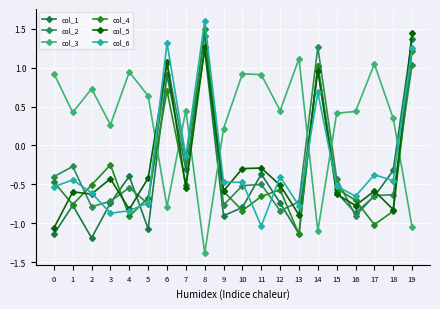

Reading left to right, transcribe all the data shown in this chart.

col_1: -1.1	-0.8	-1.2	-0.7	-0.4	-1.1	0.9	-0.3	1.2	-0.9	-0.8	-0.4	-0.7	-1.1	1.0	-0.6	-0.9	-0.7	-0.3	1.4
col_2: -0.4	-0.3	-0.8	-0.7	-0.5	-0.8	1.1	-0.2	1.4	-0.8	-0.5	-0.5	-0.8	-0.7	1.3	-0.4	-0.9	-0.6	-0.6	1.0
col_3: 0.9	0.4	0.7	0.3	0.9	0.6	-0.8	0.4	-1.4	0.2	0.9	0.9	0.4	1.1	-1.1	0.4	0.4	1.0	0.3	-1.0
col_4: -0.5	-0.8	-0.5	-0.2	-0.9	-0.7	0.7	-0.5	1.5	-0.6	-0.8	-0.7	-0.6	-1.1	1.0	-0.6	-0.7	-1.0	-0.8	1.2
col_5: -1.1	-0.6	-0.6	-0.4	-0.8	-0.4	1.1	-0.5	1.3	-0.6	-0.3	-0.3	-0.5	-0.9	1.0	-0.6	-0.8	-0.6	-0.8	1.5
col_6: -0.5	-0.4	-0.6	-0.9	-0.8	-0.7	1.3	-0.1	1.6	-0.5	-0.5	-1.0	-0.4	-0.8	0.7	-0.5	-0.7	-0.4	-0.5	1.3